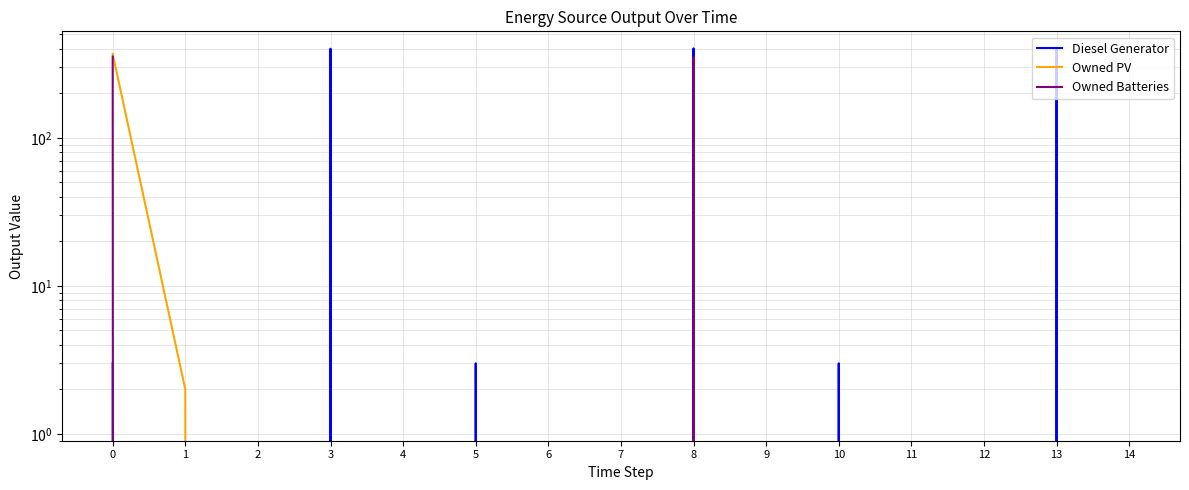

True or false: Owned Batteries and Diesel Generator cross at least once.

False